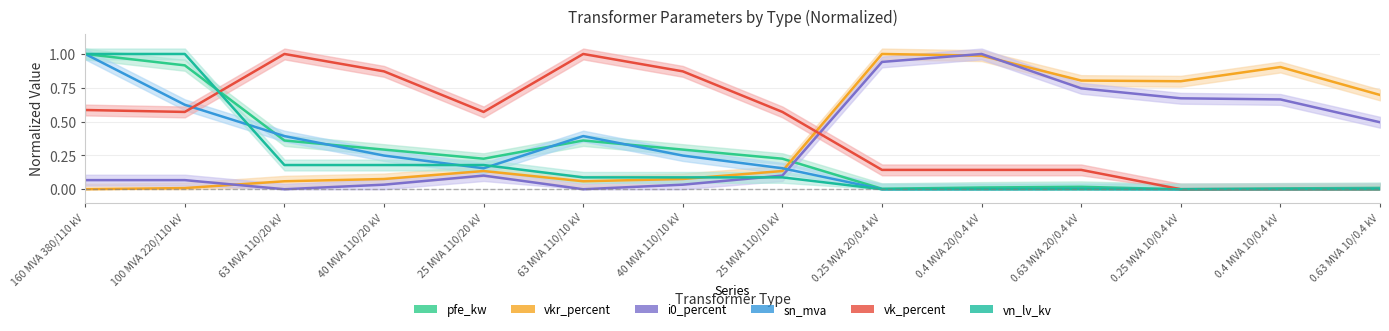

At how many categories does at least one series exceed 0?

14